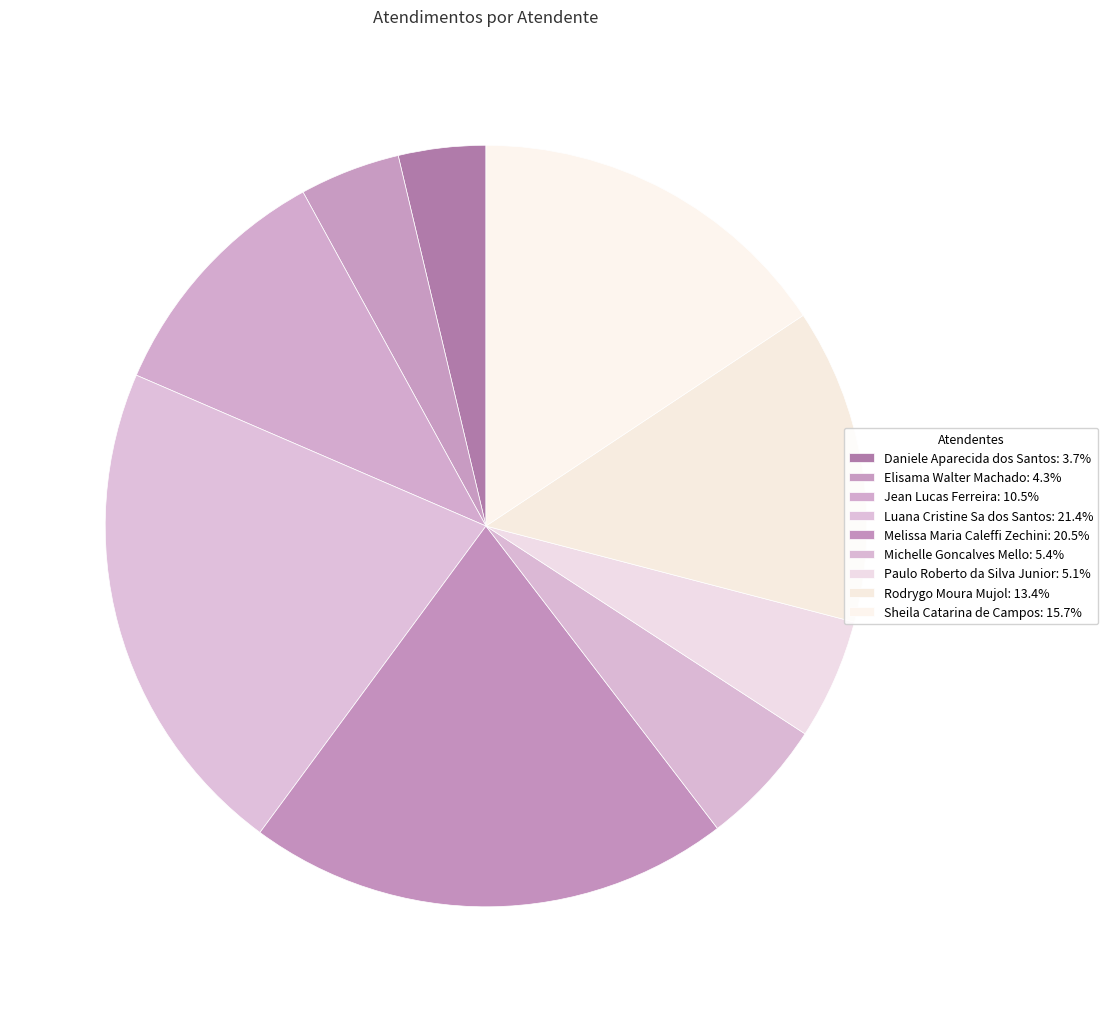

Count the number of slices in the pie.

9